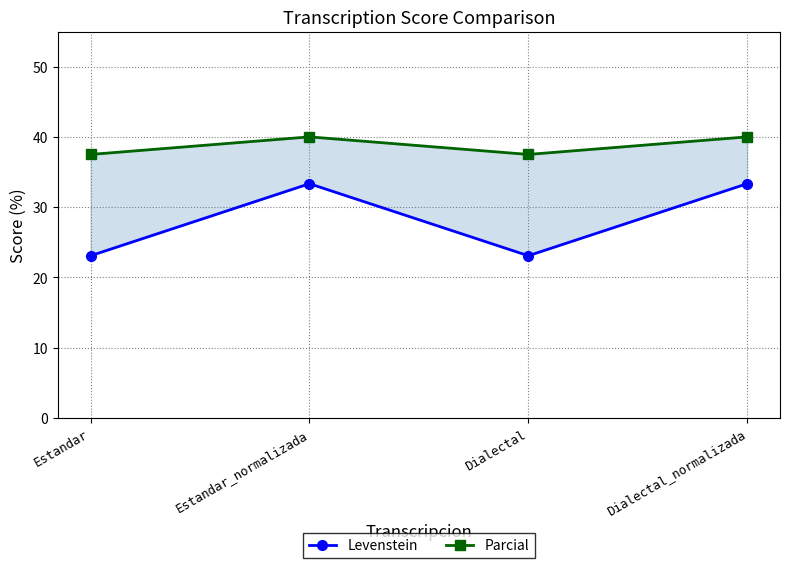

What is the label of the 2nd point from the left?

Estandar_normalizada